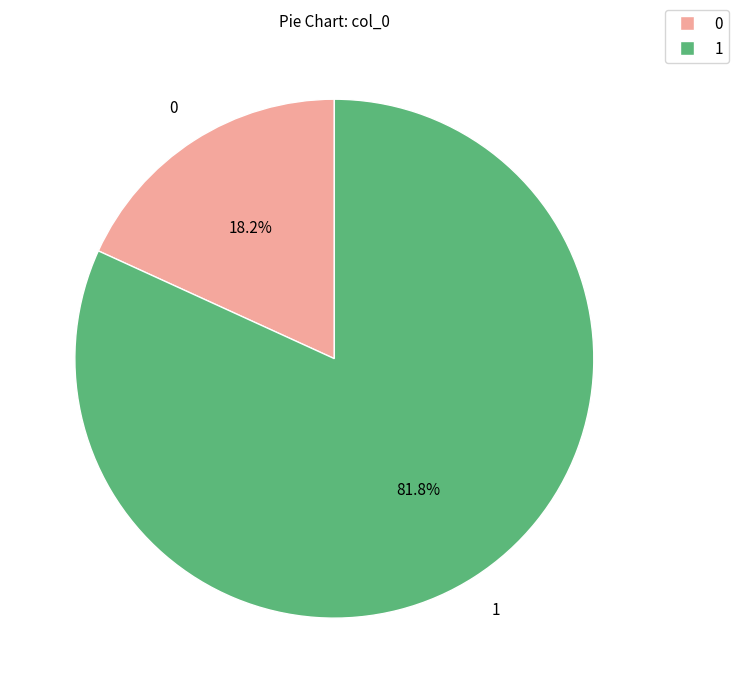

To the nearest percent, what percentage of the pie is 1?

82%